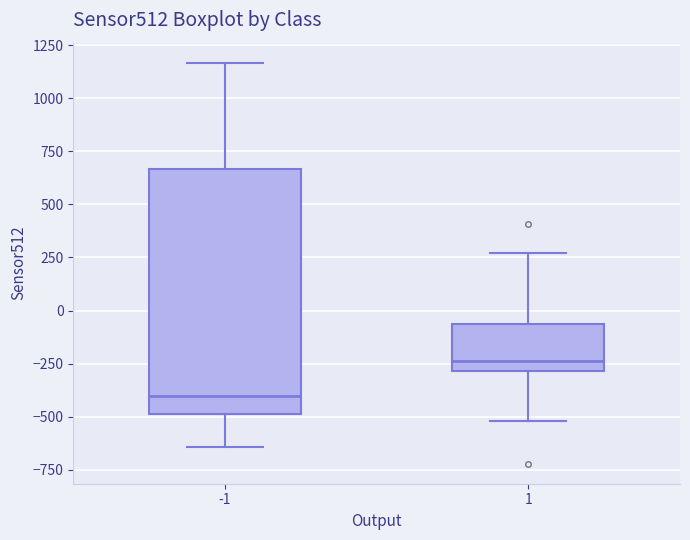

Which box has the highest median line?

1